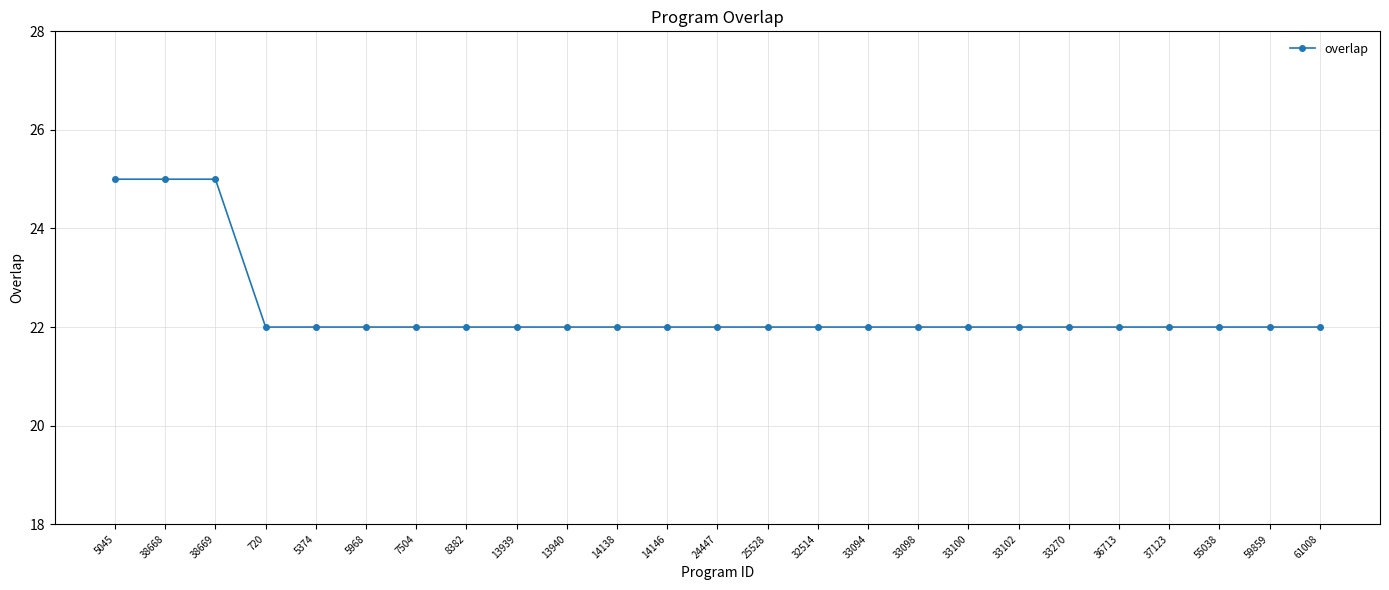

Reading right to left, what are all the values shown in this chart?

61008=22	59859=22	55038=22	37123=22	36713=22	33270=22	33102=22	33100=22	33098=22	33094=22	32514=22	25528=22	24447=22	14146=22	14138=22	13940=22	13939=22	8382=22	7504=22	5968=22	5374=22	720=22	38669=25	38668=25	5045=25